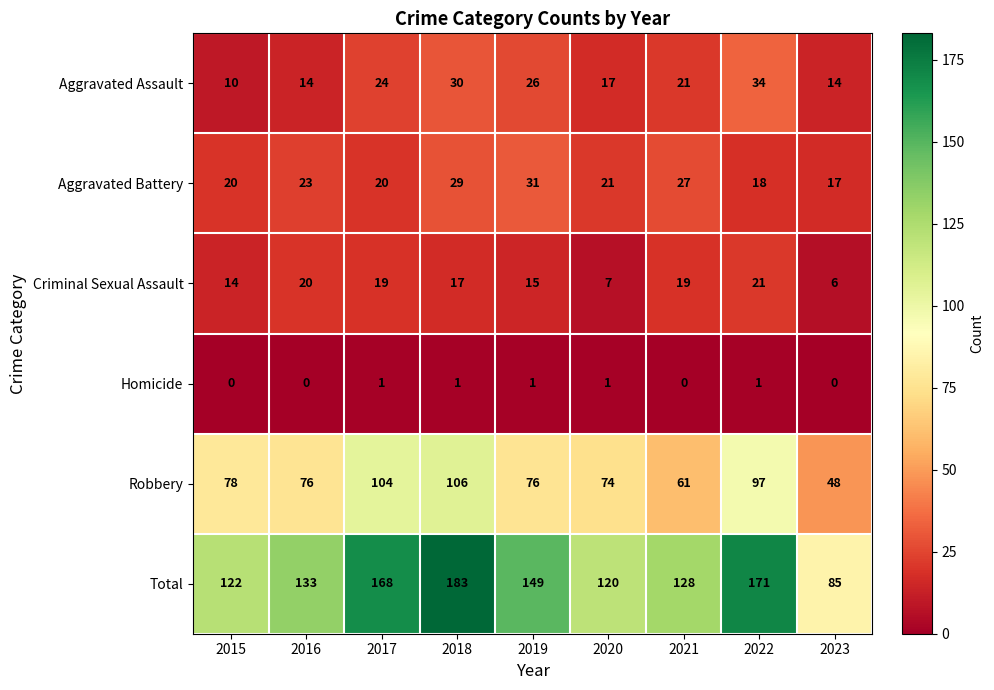

At how many categories does at least one series exceed 180?

1